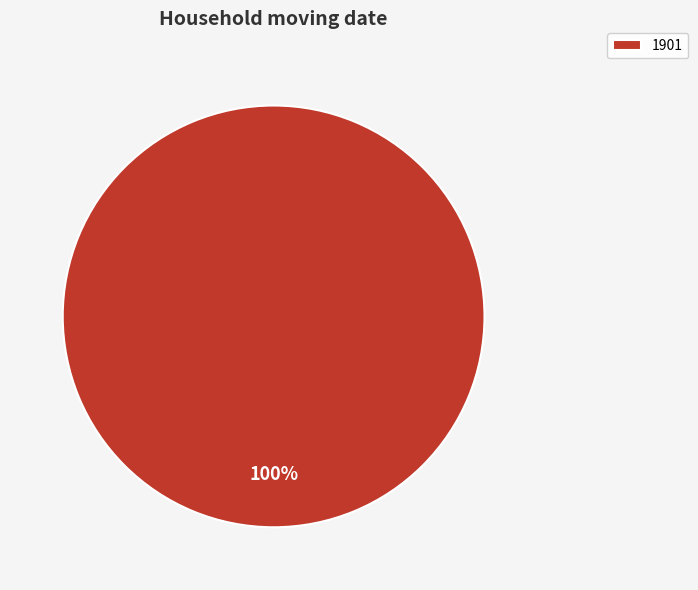

Is it true that 1901 is 100% of the pie?

True